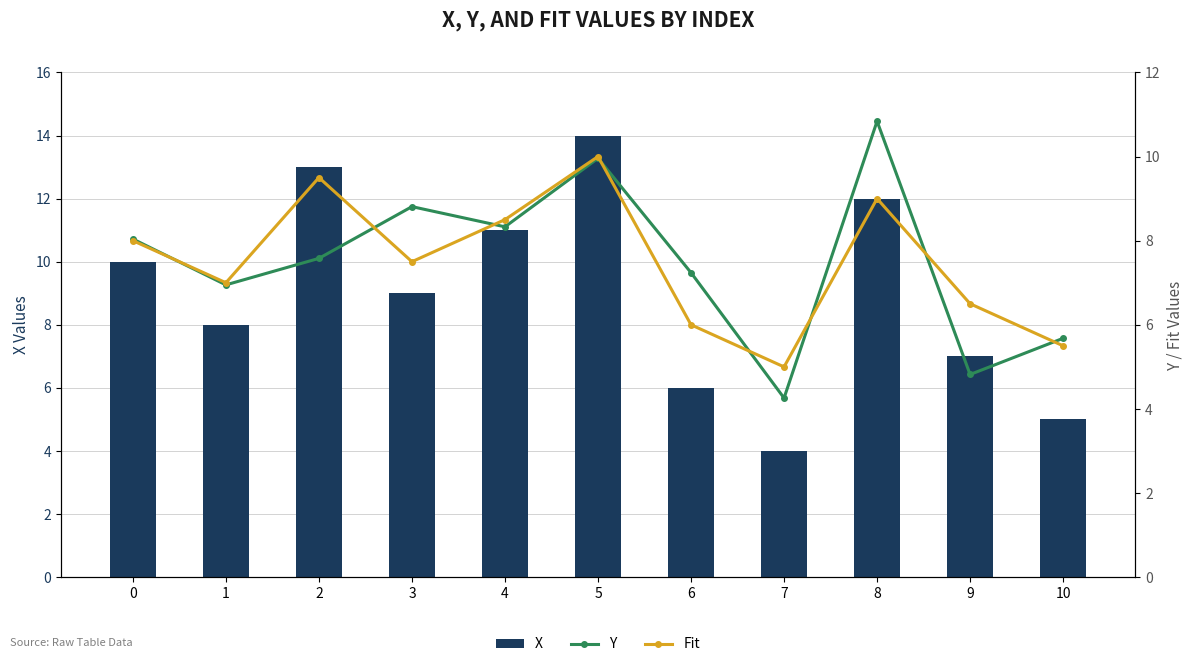

The Y series shows 6.8 at 9. True or false?

False